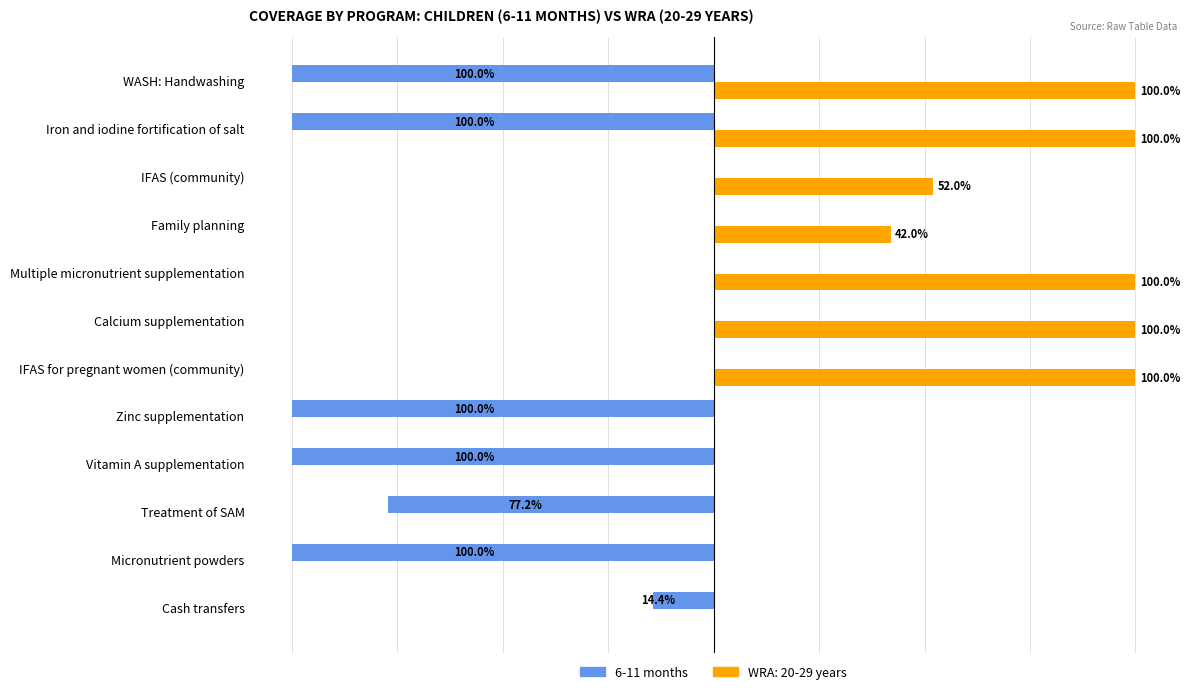

What are all the series names shown in the legend?

6-11 months, WRA: 20-29 years